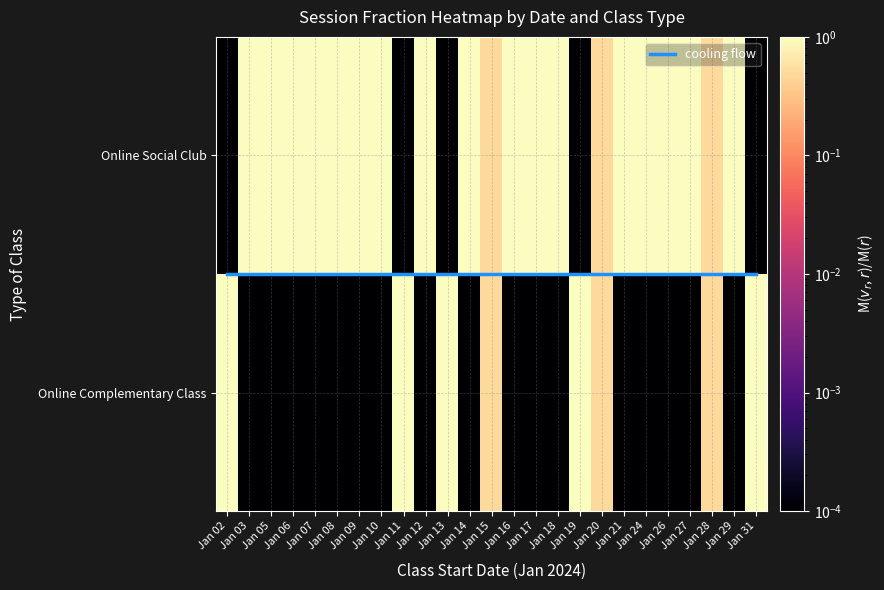

Which series has the largest range (max minus min)?

Online Complementary Class